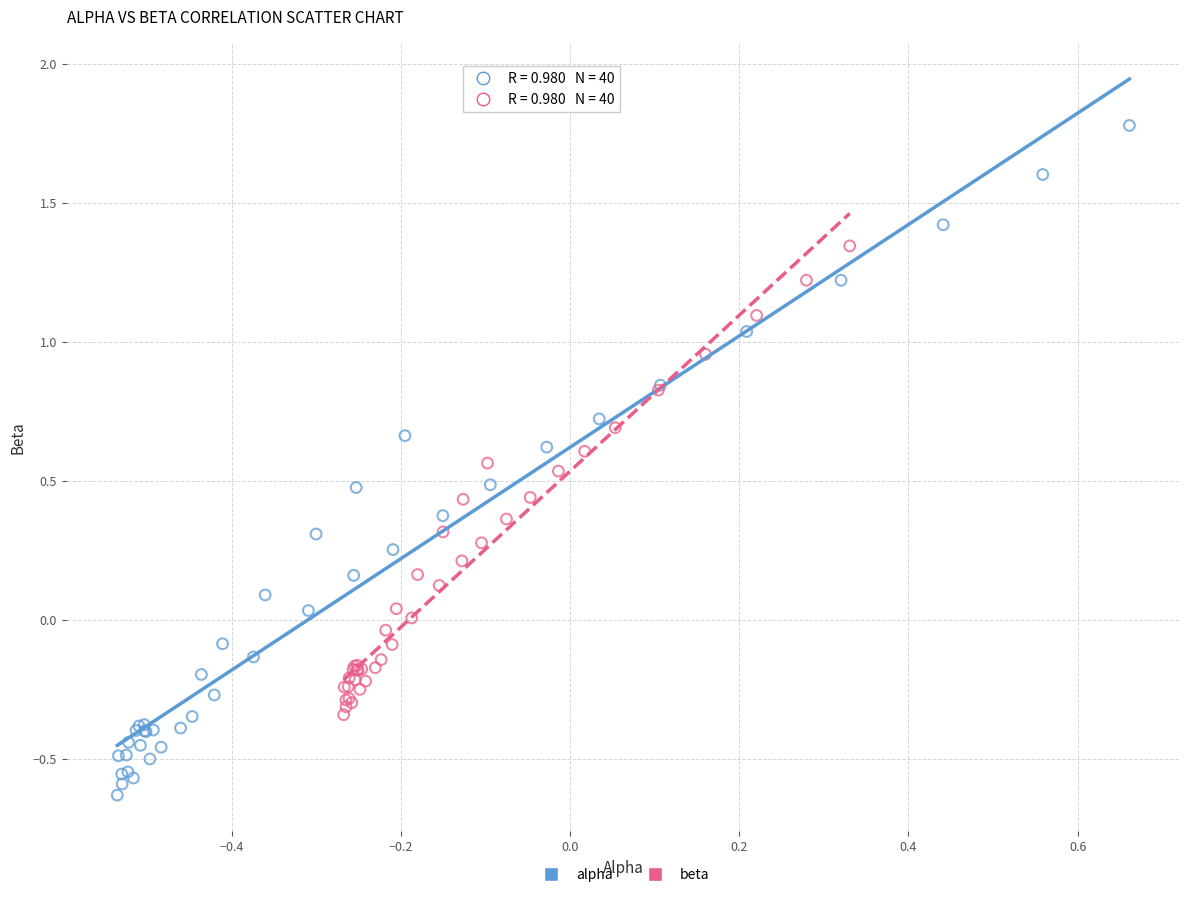

What are all the series names shown in the legend?

alpha, beta